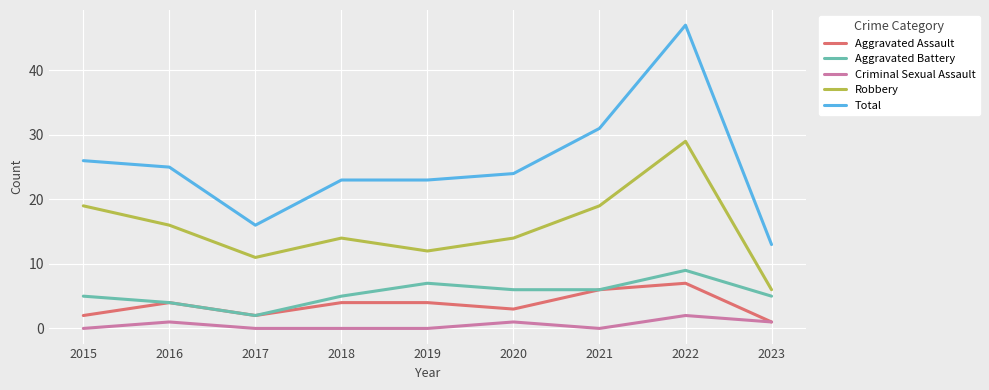

What is the difference between the highest and lowest values at 2021?

31